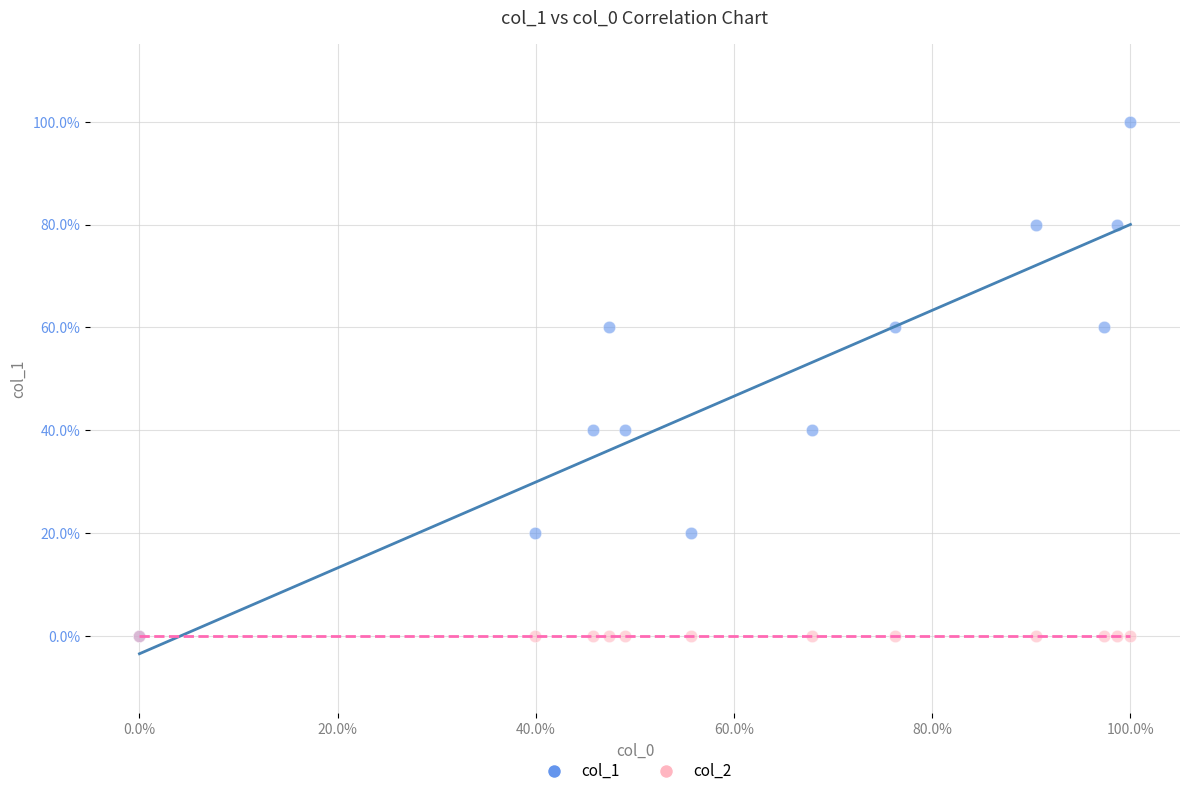

What are all the series names shown in the legend?

col_1, col_2